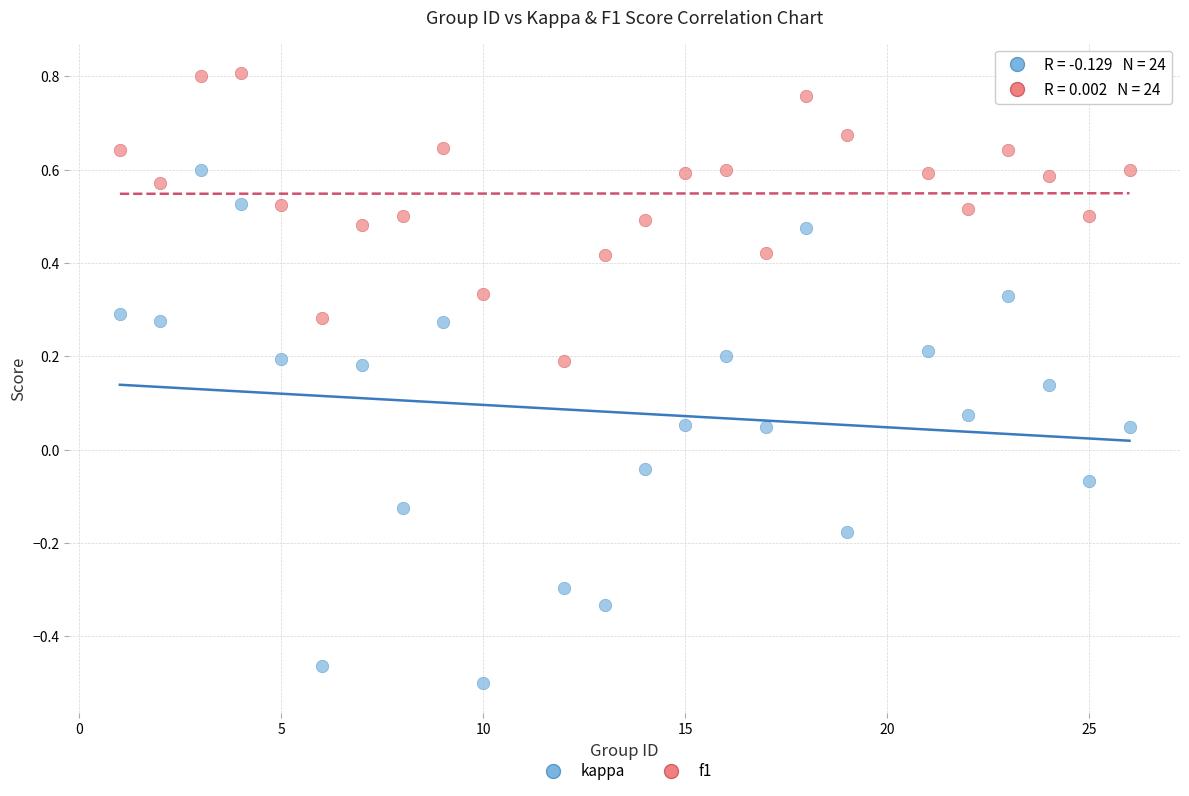

Which series contains the highest Y value?

f1